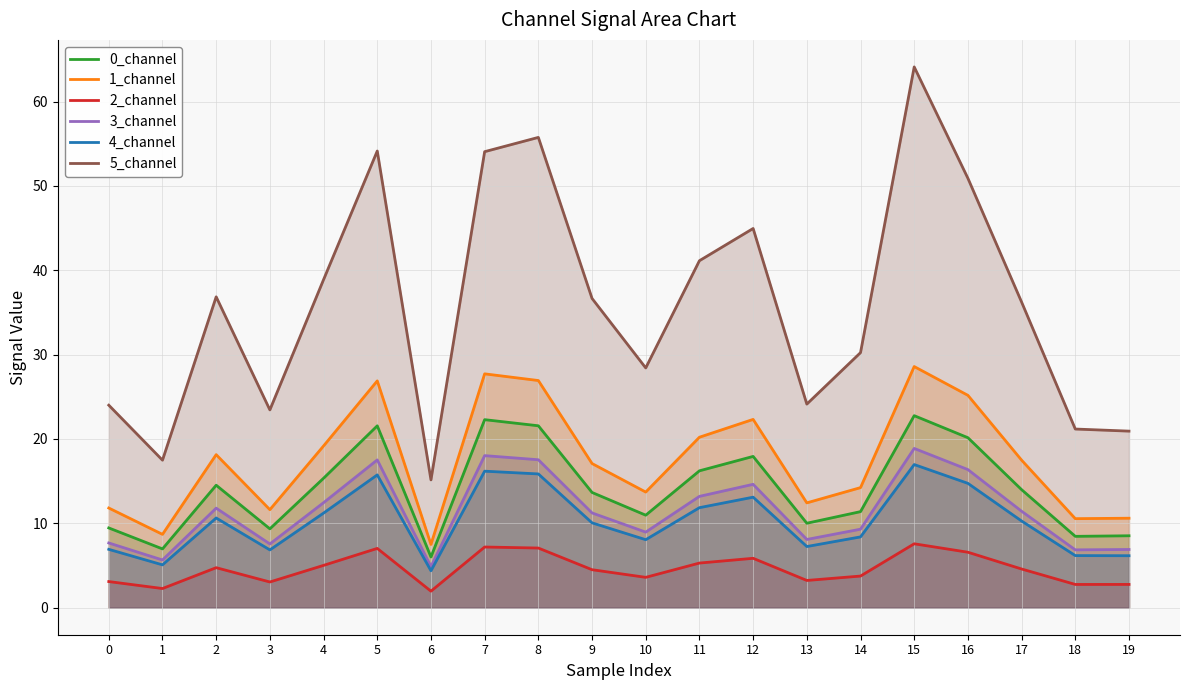

What is the sum of all 1_channel values?

350.9